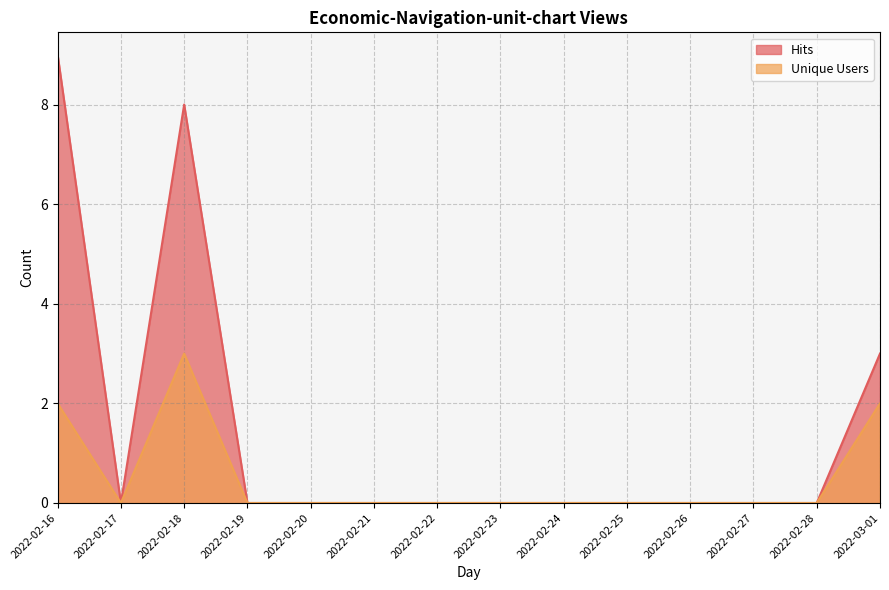

Rank the series by their average value, from lowest to highest.

Unique Users, Hits